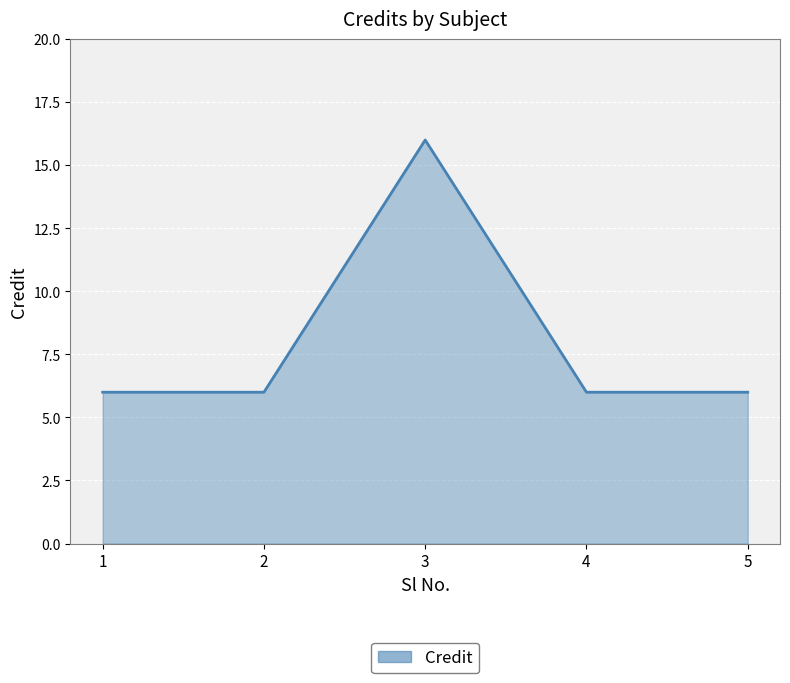

What value does the data have at 1, to the nearest 5?

5